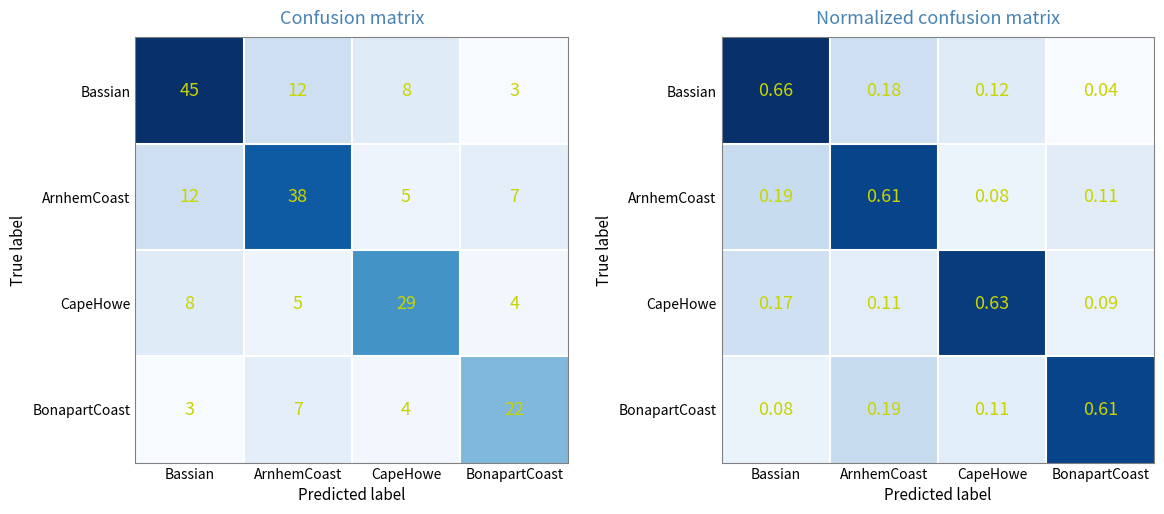

True or false: BonapartCoast has a value of 0.1 at Bassian.

True